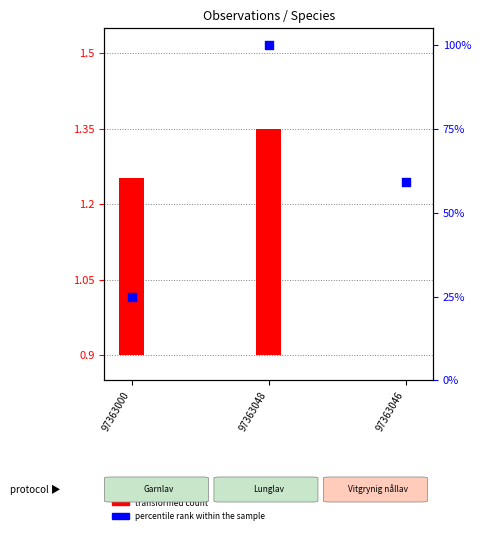

Which series contains the highest Y value?

percentile rank within the sample